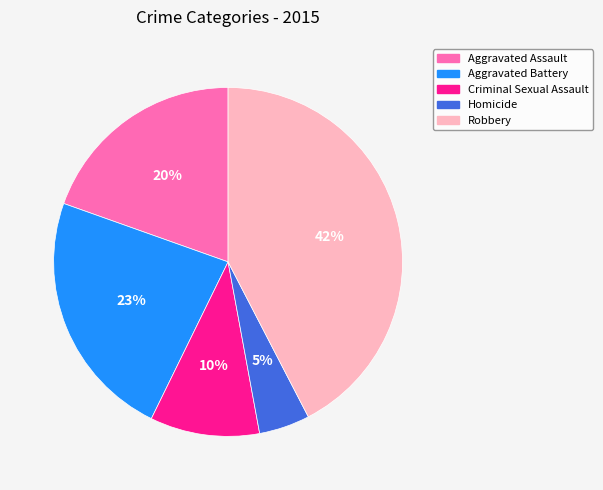

What is the smallest slice in the pie chart?

Homicide